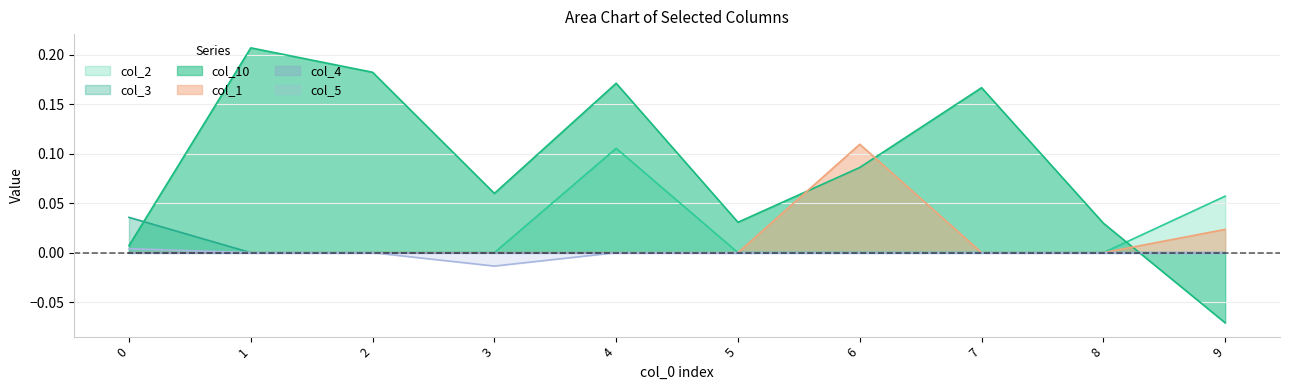

True or false: col_10 and col_5 cross at least once.

True